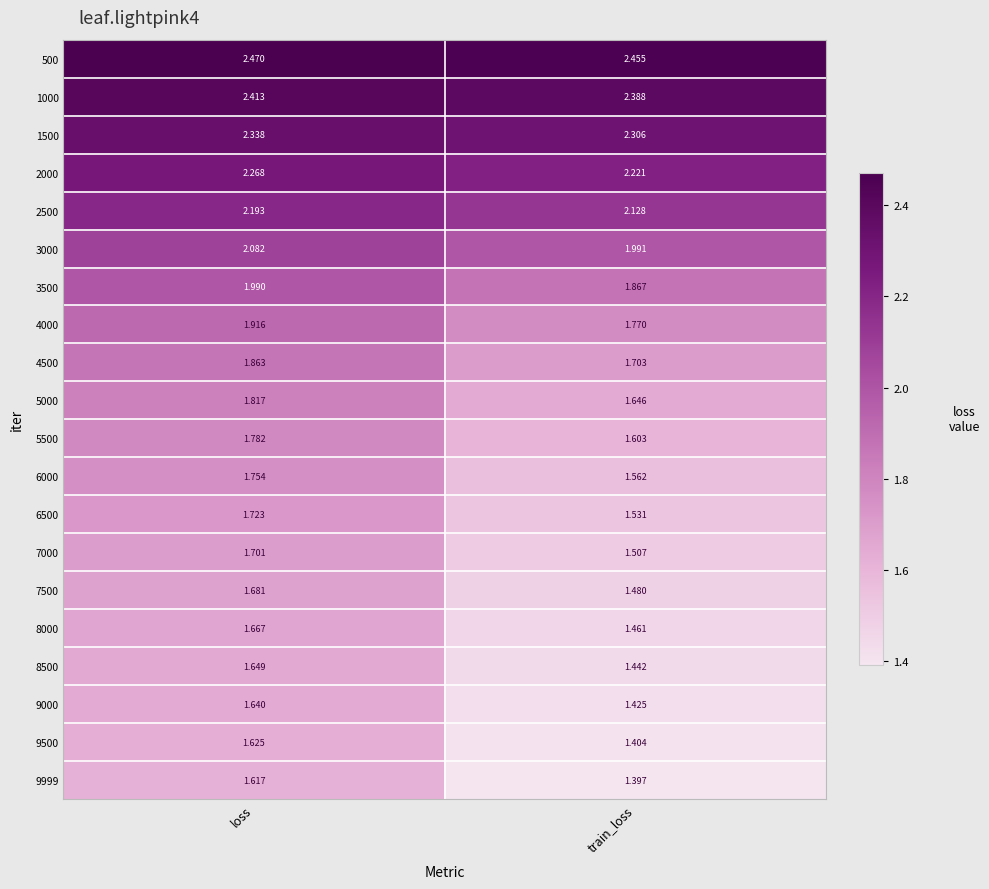

How many categories are shown in the chart?

2